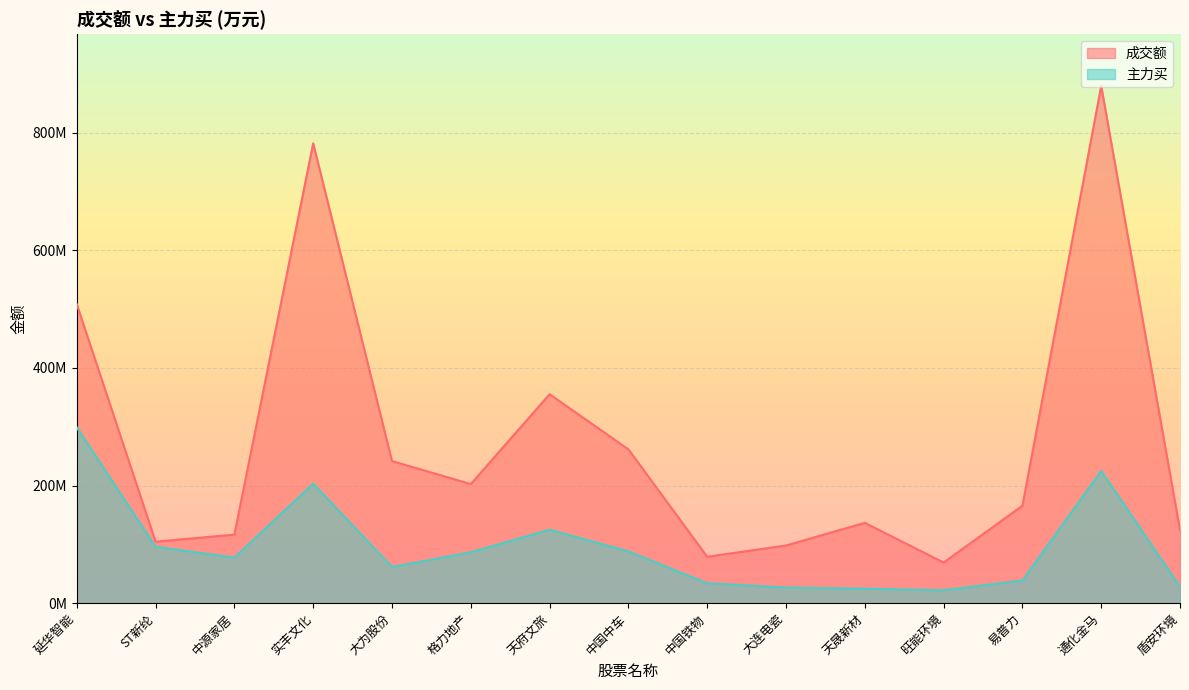

Reading left to right, what are all the values shown in this chart?

成交额: 508375440	104541784	116629635	782161043	241708895	202591675	355373888	261625724	78935206	98080941	136614187	69106436	165706264	879762844	124218620
主力买: 298997393	95957218	77511979	203277510	61549664	86593815	124924704	88128730	33928996	26673521	24689688	22113898	38614344	224968749	27966556